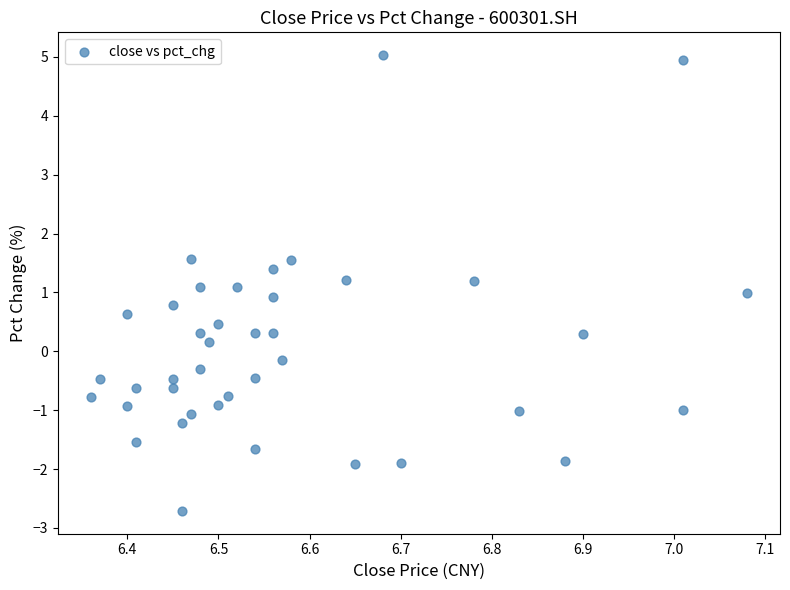

What is the range of X values (max minus min)?

0.7